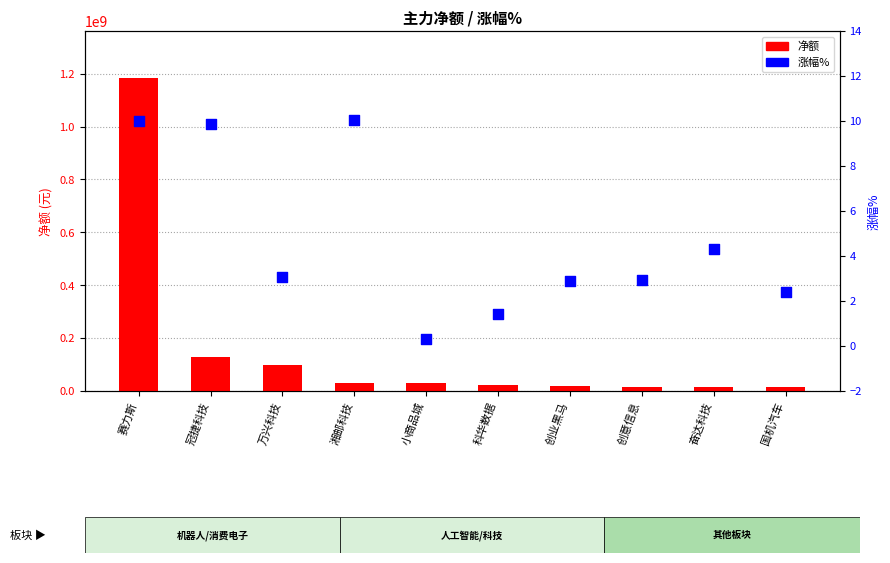

Which series has the largest total across all categories?

净额